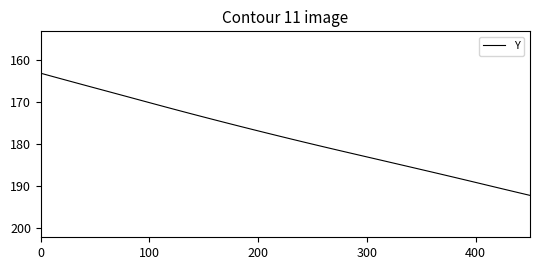

What is the minimum value shown in the chart?

163.1